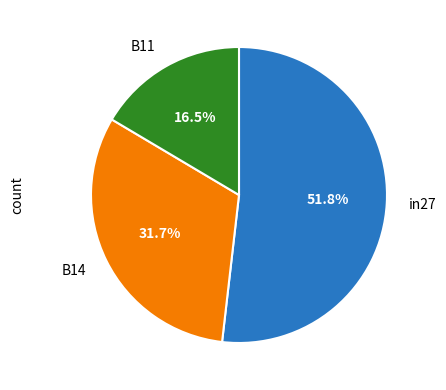

Does B11 represent more than half of the total?

No